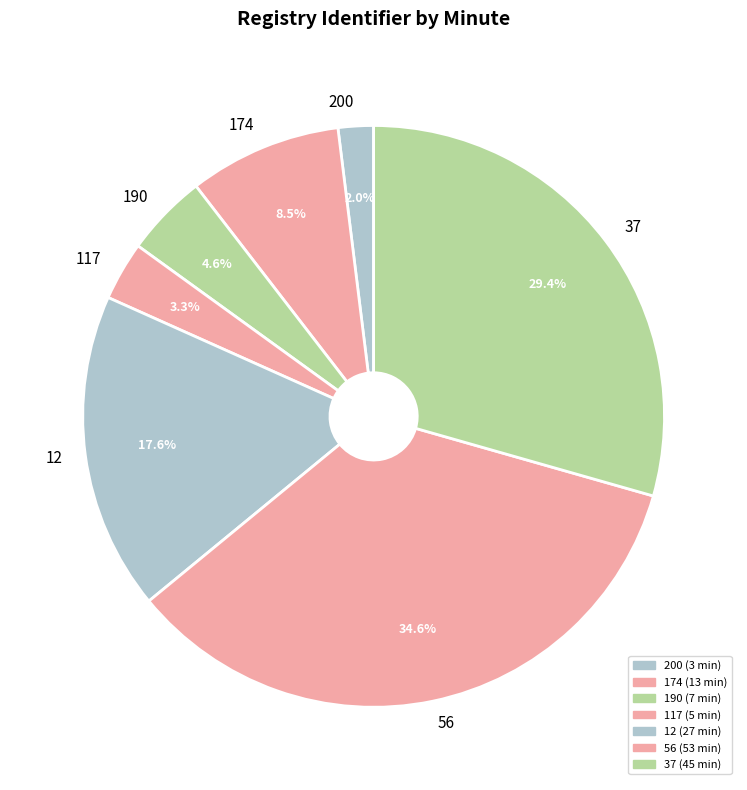

Between 190 and 174, which is larger?

174